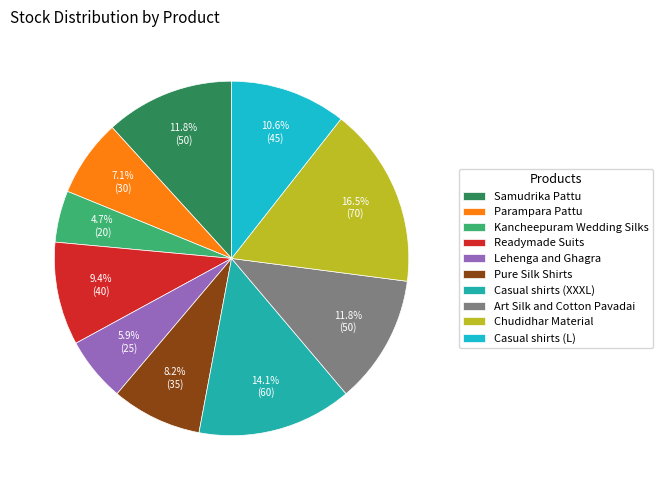

Is there a majority slice in this chart?

No